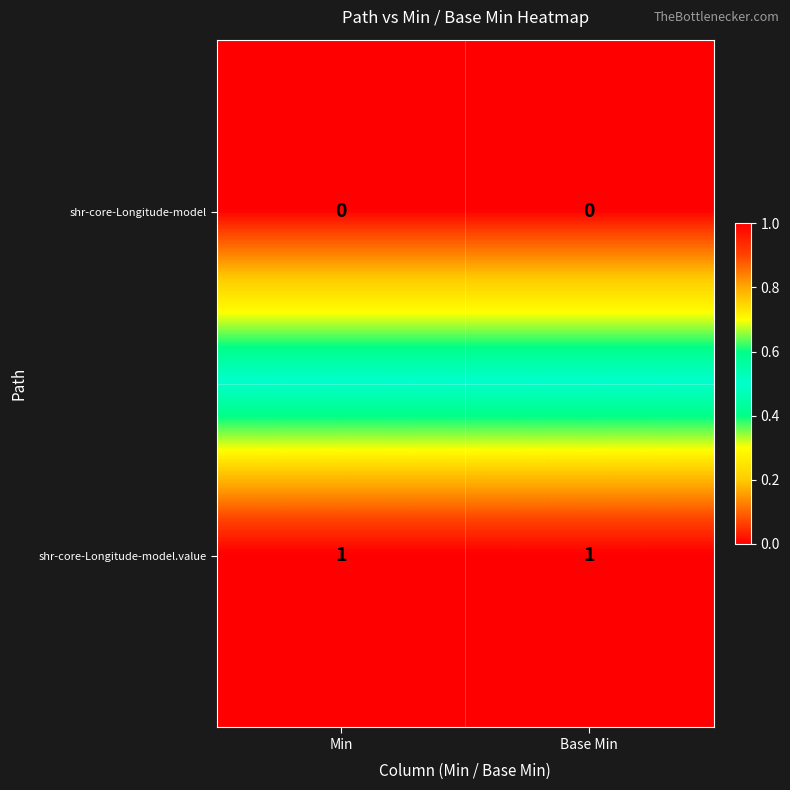

What is the spread (max minus min) of values at Min?

1